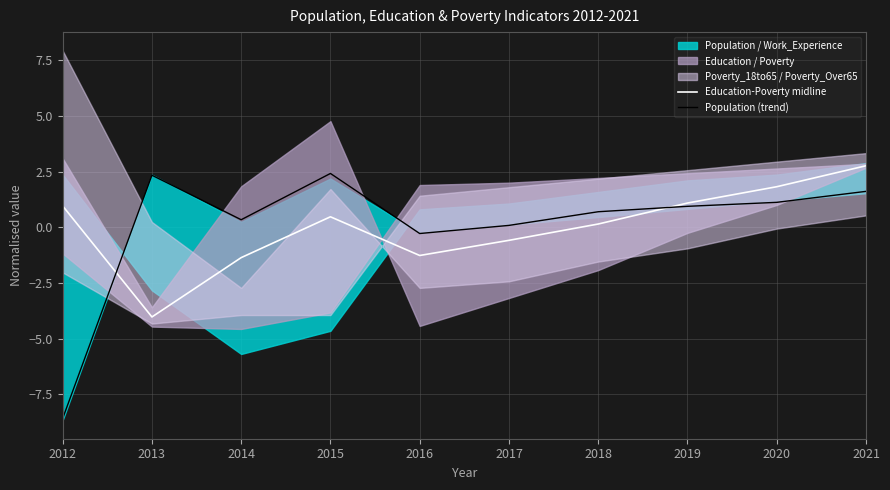

Reading left to right, what are all the values shown in this chart?

Education-Poverty midline: 2012=1.0	2013=-4.0	2014=-1.4	2015=0.5	2016=-1.3	2017=-0.6	2018=0.1	2019=1.1	2020=1.8	2021=2.8
Population (trend): 2012=-8.6	2013=2.3	2014=0.3	2015=2.4	2016=-0.3	2017=0.1	2018=0.7	2019=0.9	2020=1.1	2021=1.6